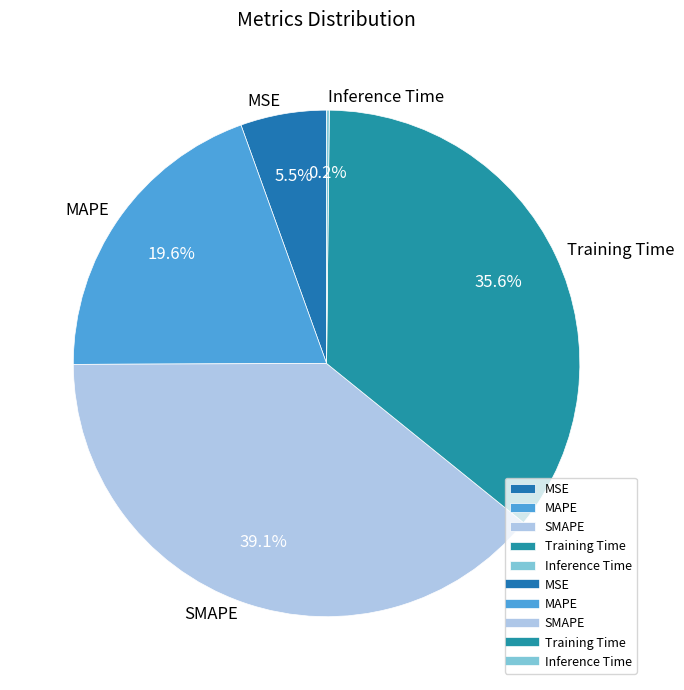

What portion of the pie excludes MSE?

94.5%